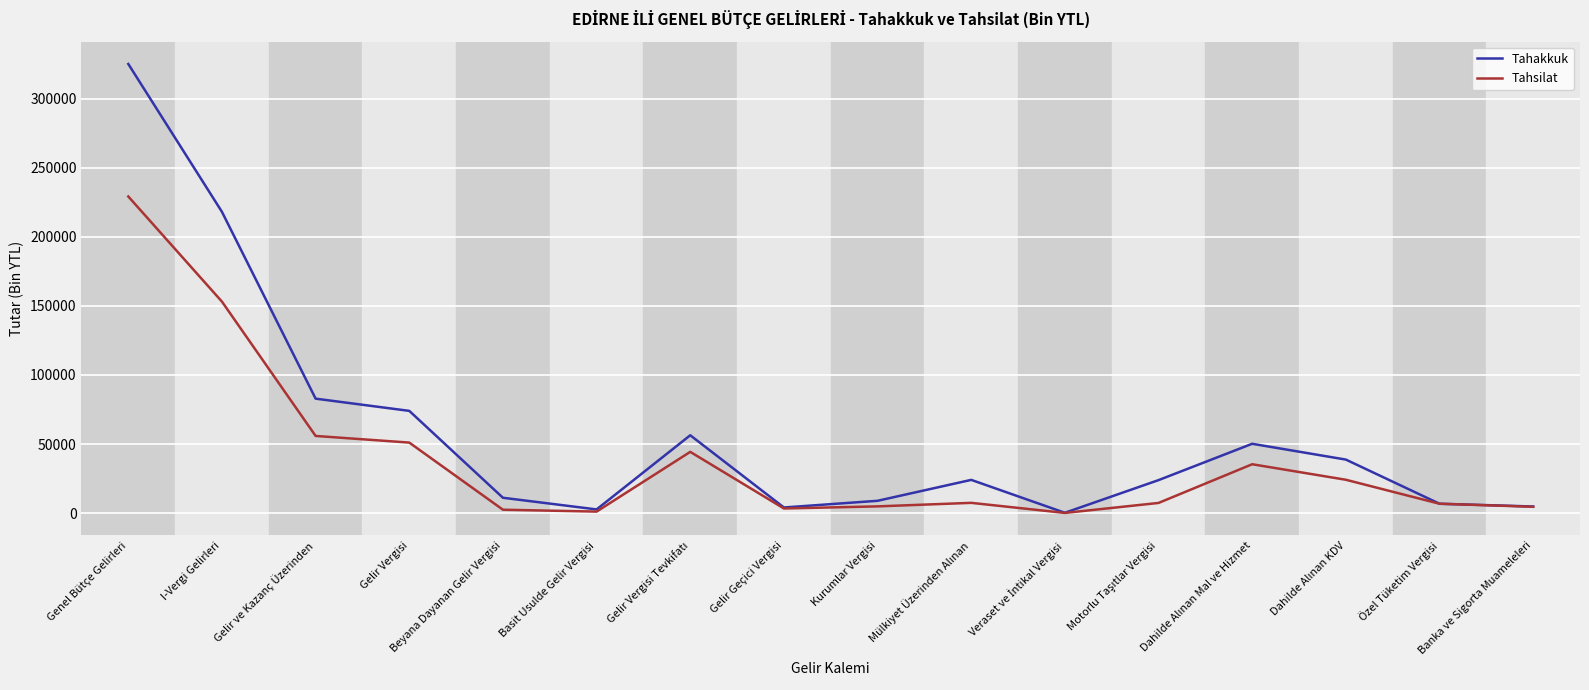

What is the difference between the maximum and minimum values in the Tahsilat series?

229245